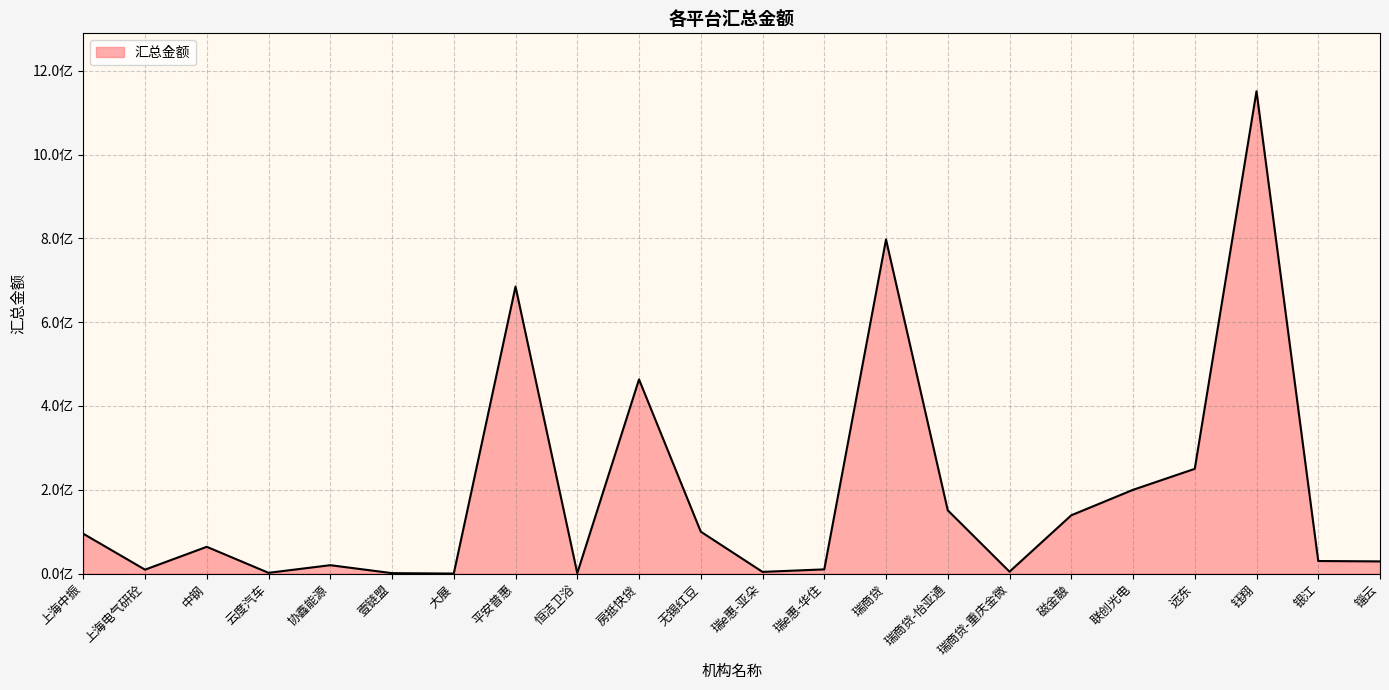

What is the greatest value displayed?

1151049599.6